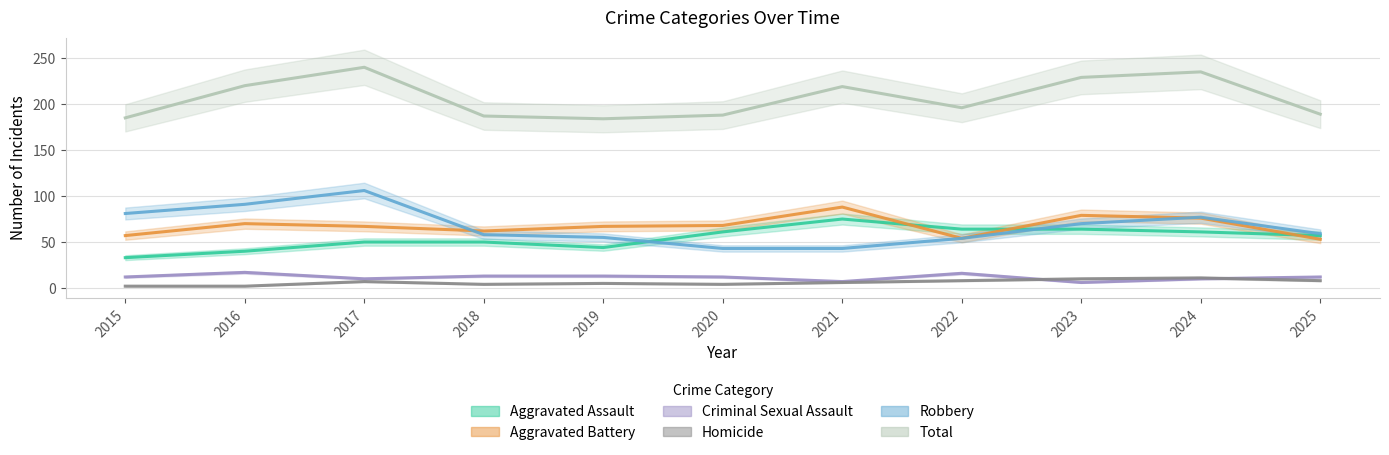

Reading left to right, extract all data points from this chart.

Aggravated Assault: 33	40	50	50	44	61	75	64	64	61	57
Aggravated Battery: 57	70	67	62	67	68	88	54	79	76	53
Criminal Sexual Assault: 12	17	10	13	13	12	7	16	6	10	12
Homicide: 2	2	7	4	5	4	6	8	10	11	8
Robbery: 81	91	106	58	55	43	43	54	70	77	59
Total: 185	220	240	187	184	188	219	196	229	235	189